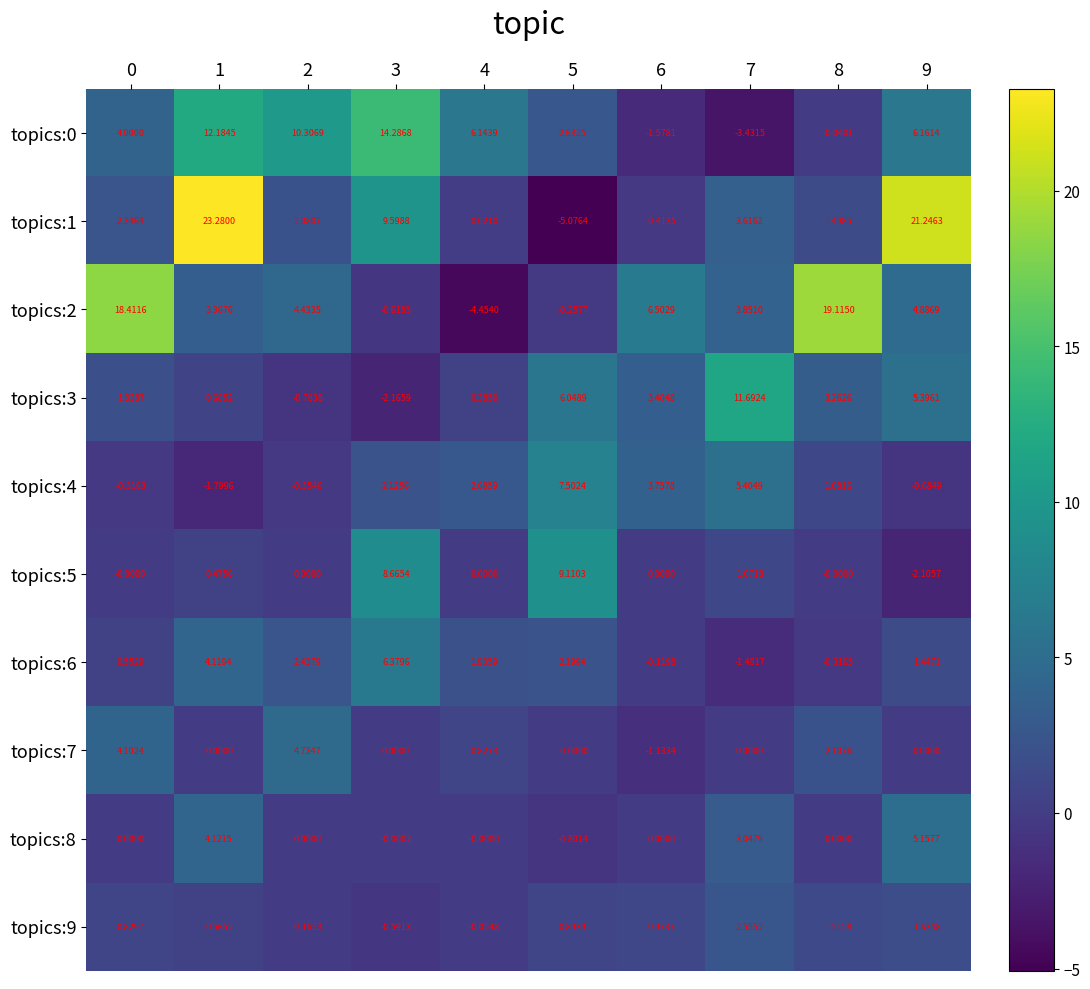

Is the value of topics:0 at 3 greater than the value of topics:7 at 8?

Yes